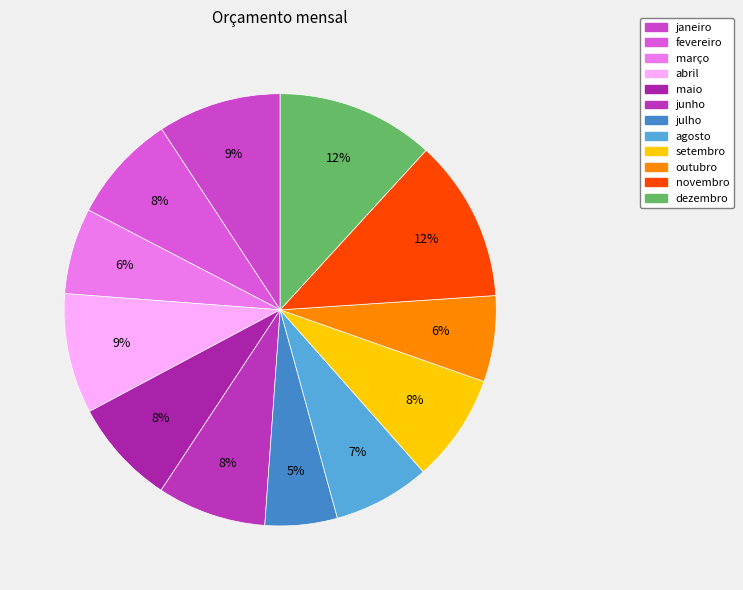

To the nearest percent, what is the combined percentage of março and dezembro?

18%